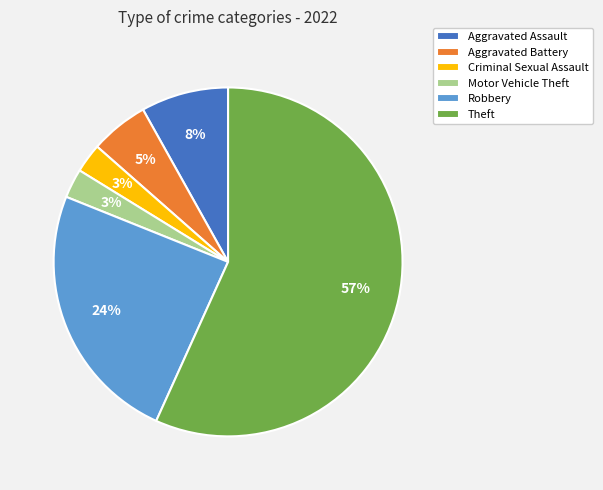

Combined, do Robbery and Aggravated Assault account for over 50%?

No